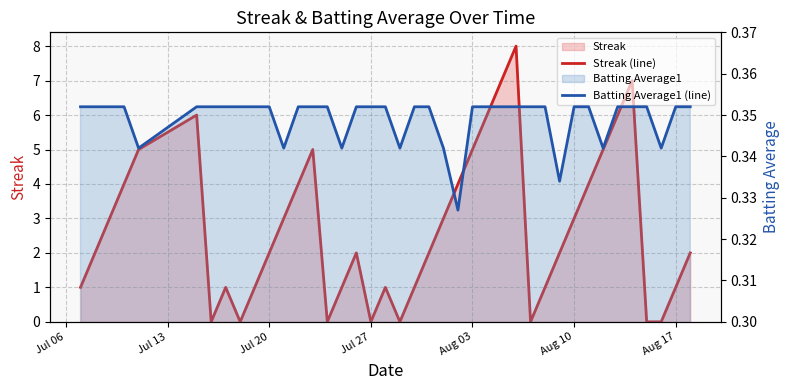

What is the value of the Batting Average1 (line) point at the 14th from the left?

0.4